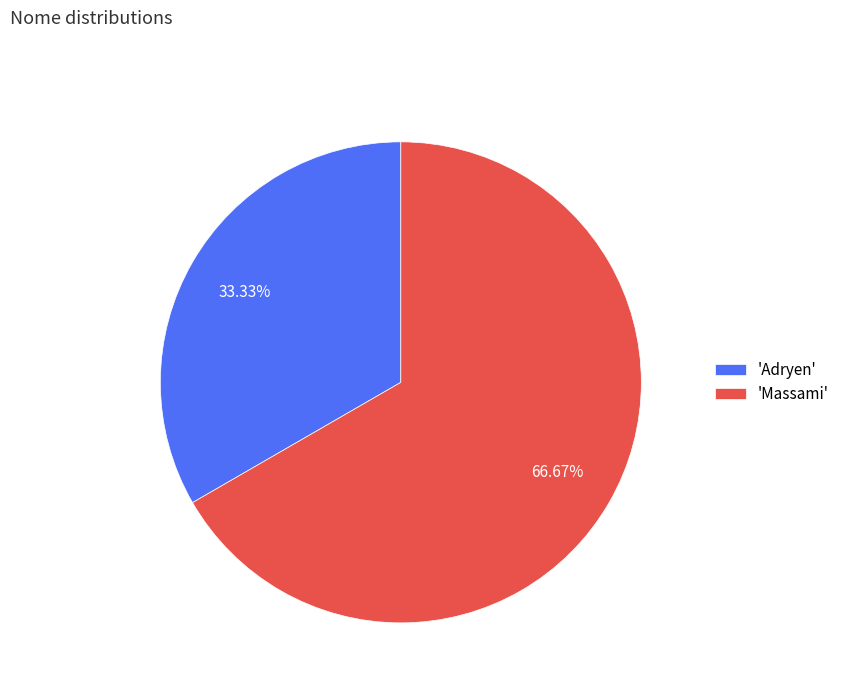

Count the number of slices in the pie.

2